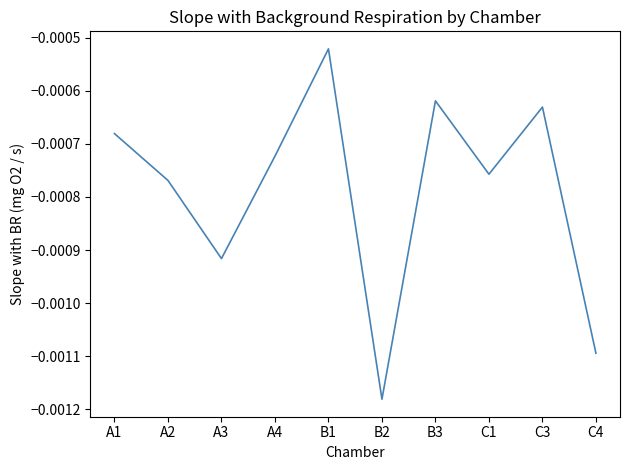

Where is the first local maximum?

B1